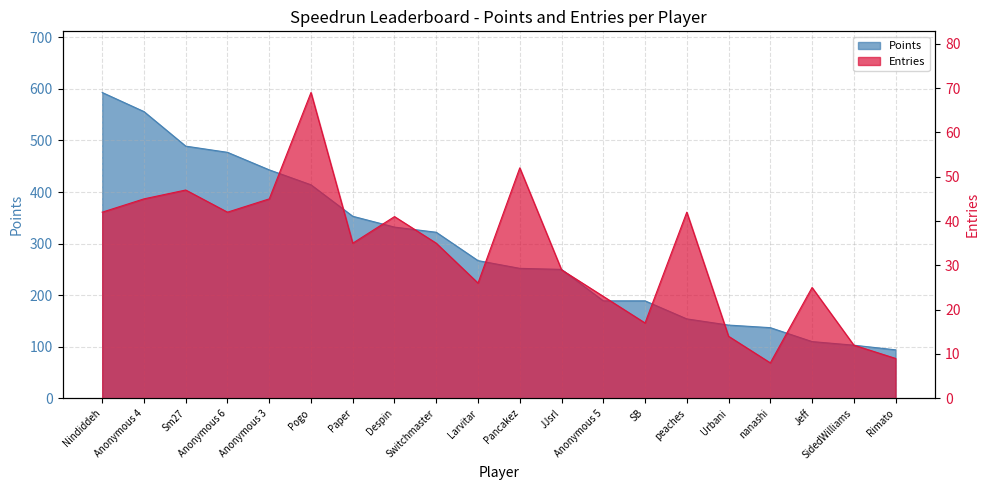

True or false: Points and Entries intersect in this chart.

False